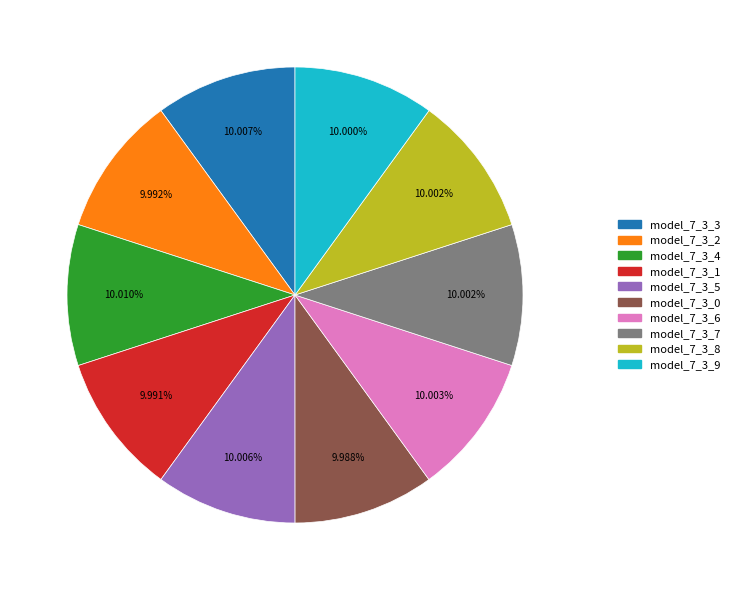

Is it true that model_7_3_5 is 5% of the pie?

False